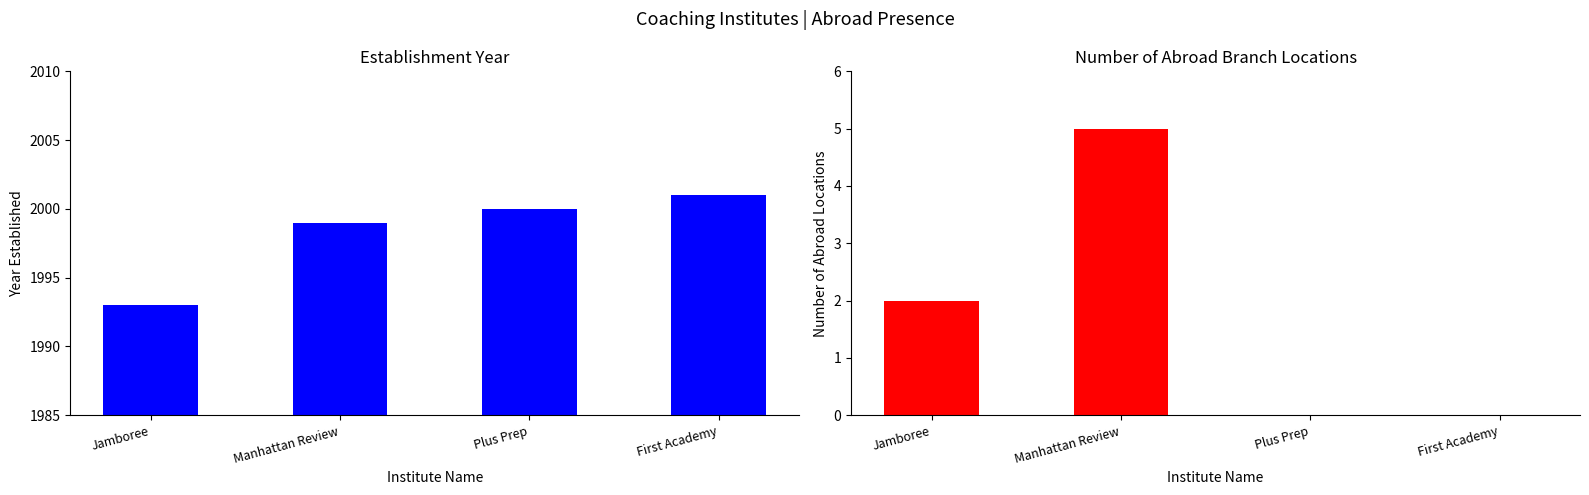

At which label does Established At first exceed 2000?

First Academy